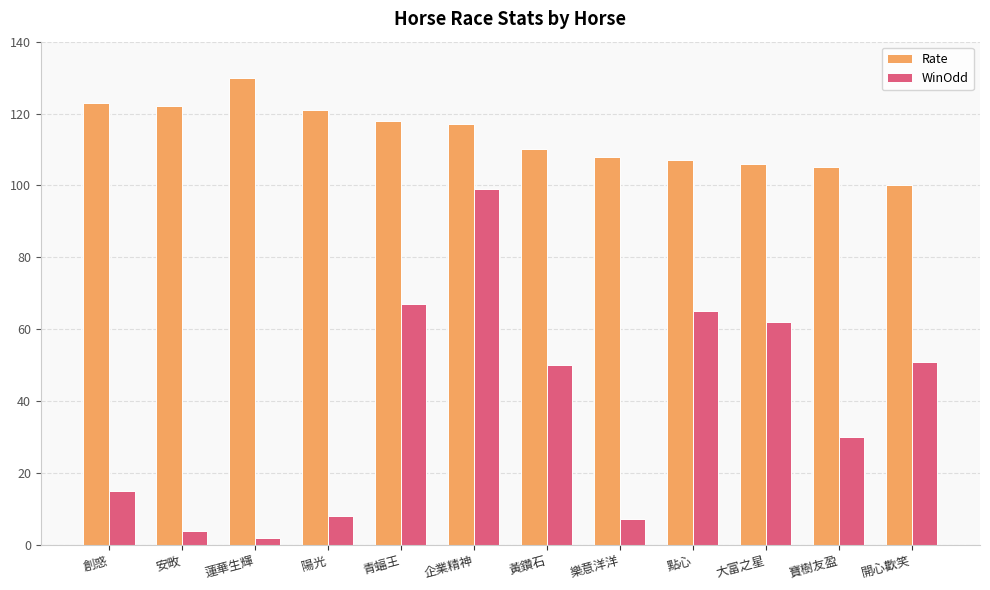

Is the value of Rate at 青蝠王 greater than the value of WinOdd at 蓮華生輝?

Yes